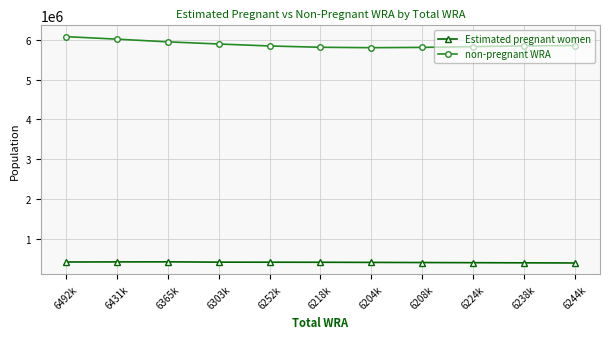

Which series has the largest range (max minus min)?

non-pregnant WRA